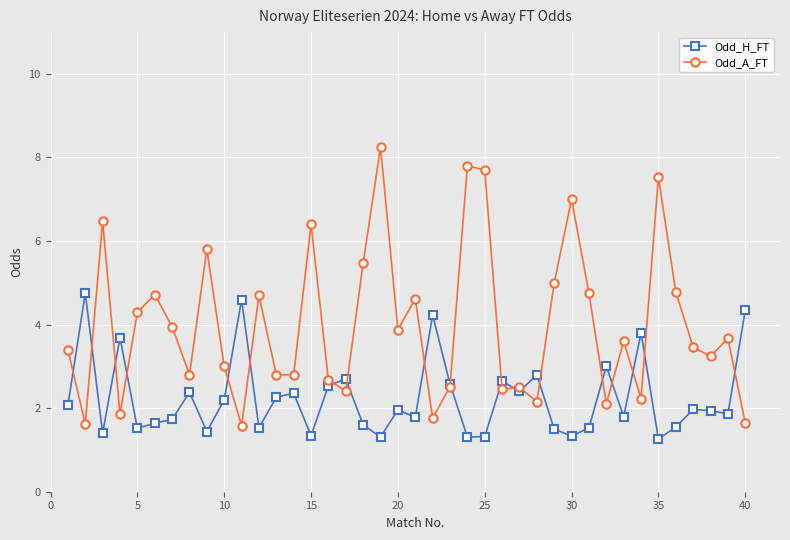

What is the minimum value for Odd_A_FT?

1.6